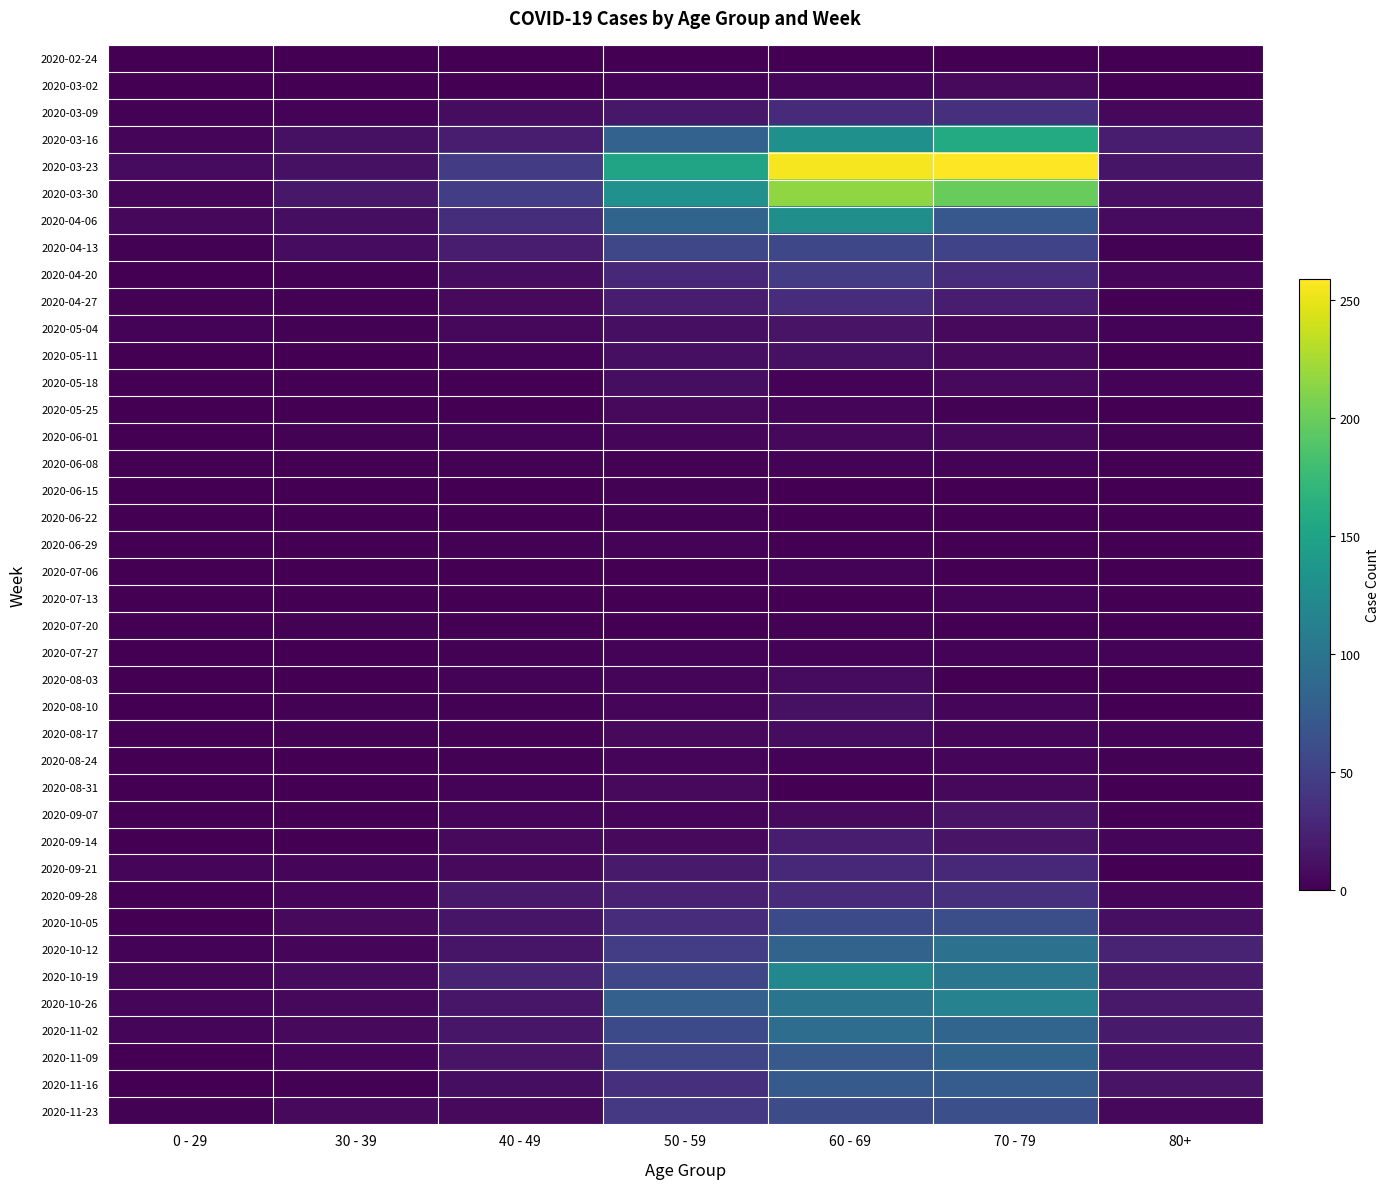

Between 70 - 79 and 40 - 49, which is larger?

70 - 79